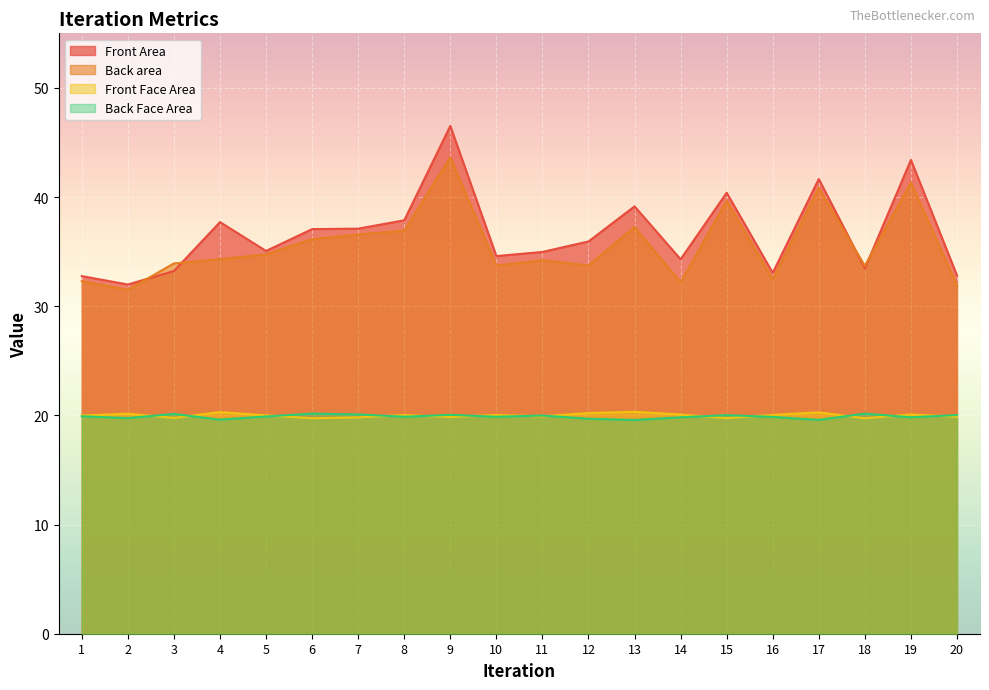

How many data points does each series have?

20